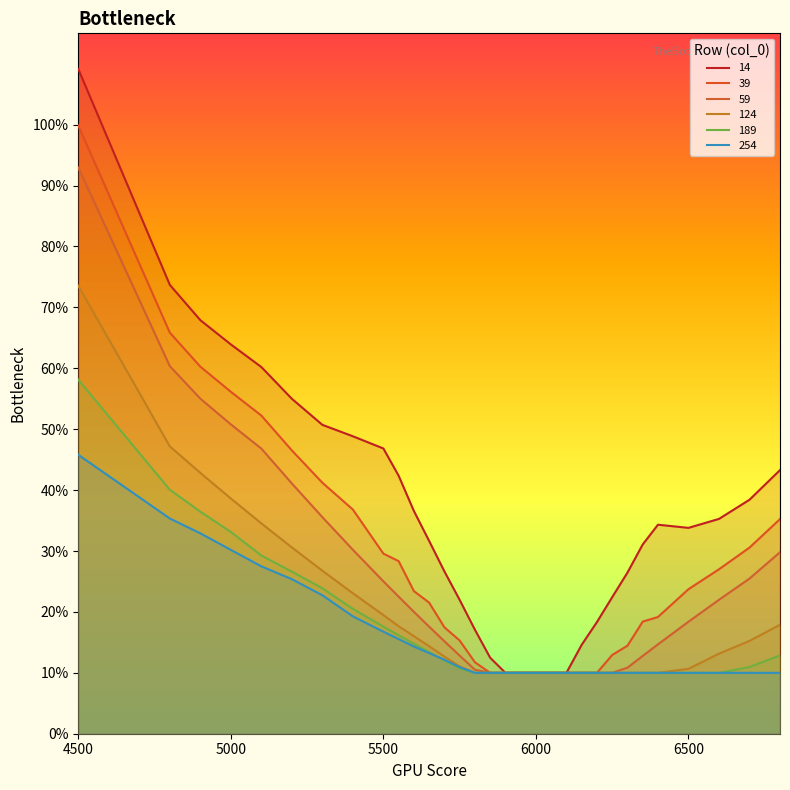

True or false: 124 and 39 cross at least once.

False